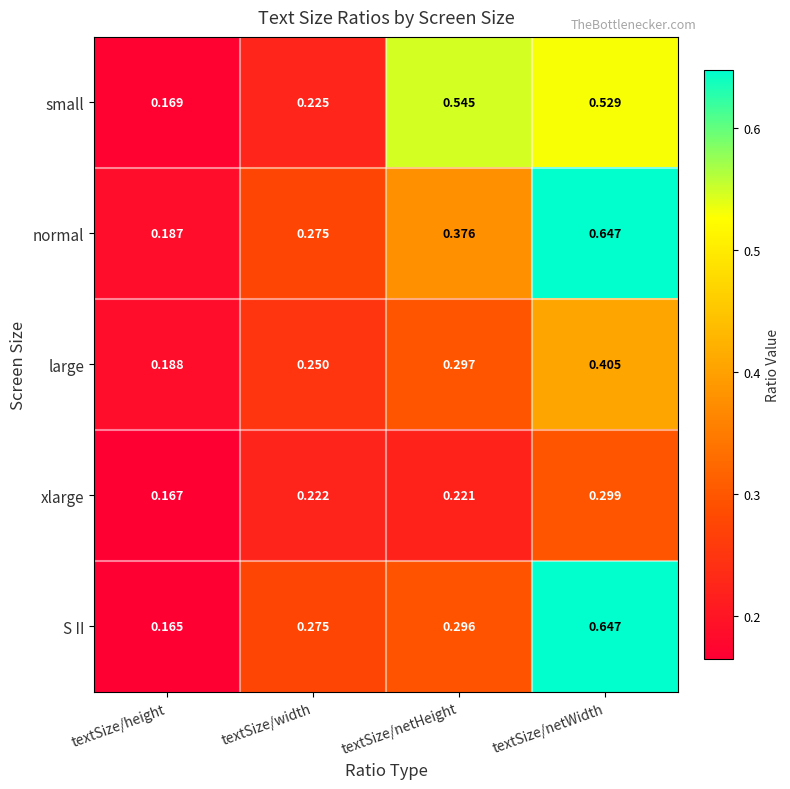

At which label does small reach its minimum?

textSize/height